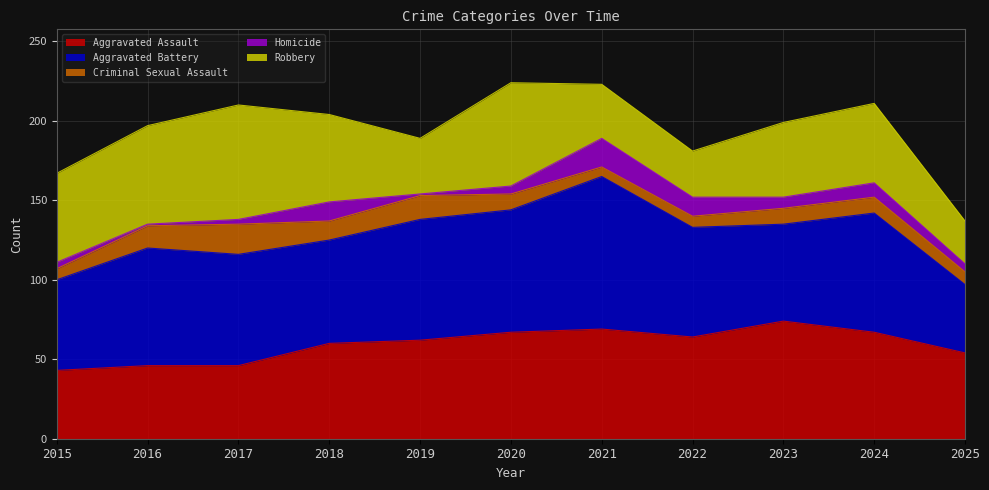

Which series has the largest total across all categories?

Aggravated Battery